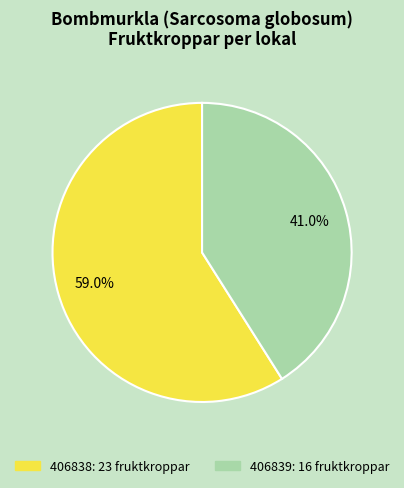

To the nearest percent, what portion does 406839 represent?

41%